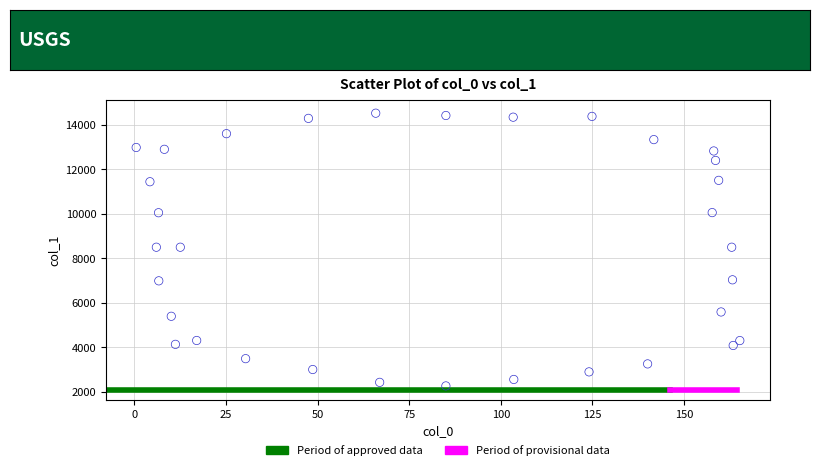

What is the range of Y values (max minus min)?

12273.6